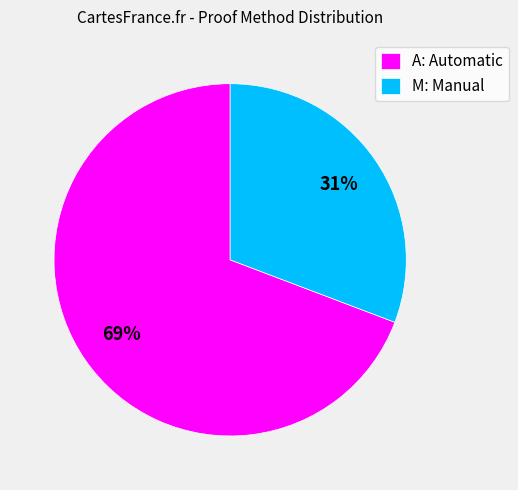

Is it true that M: Manual is 23% of the pie?

False